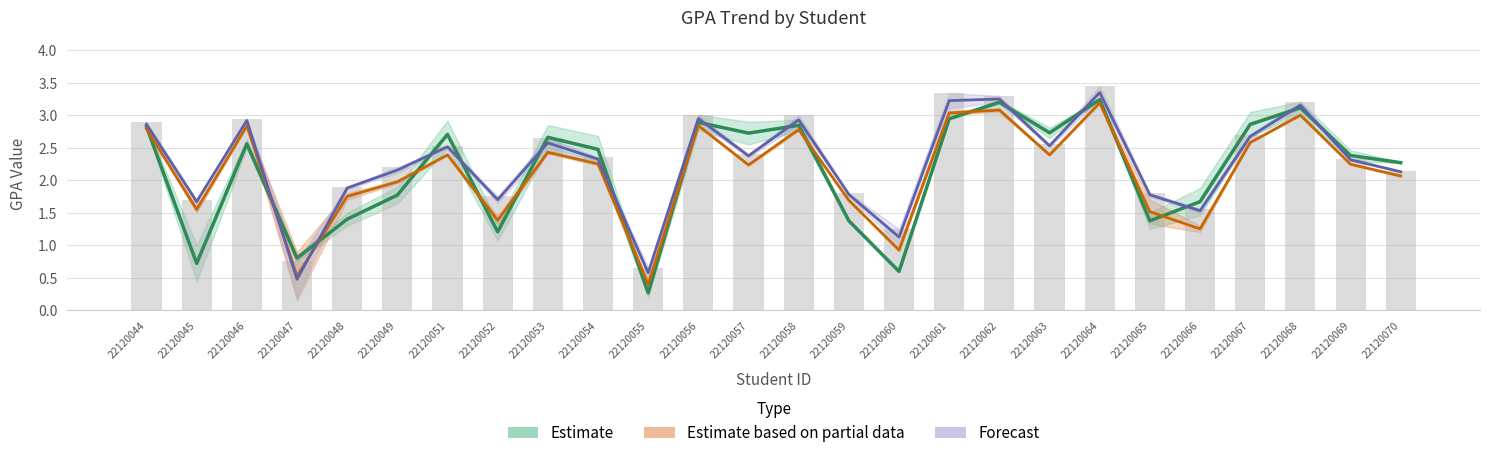

Which series has the largest total across all categories?

Forecast